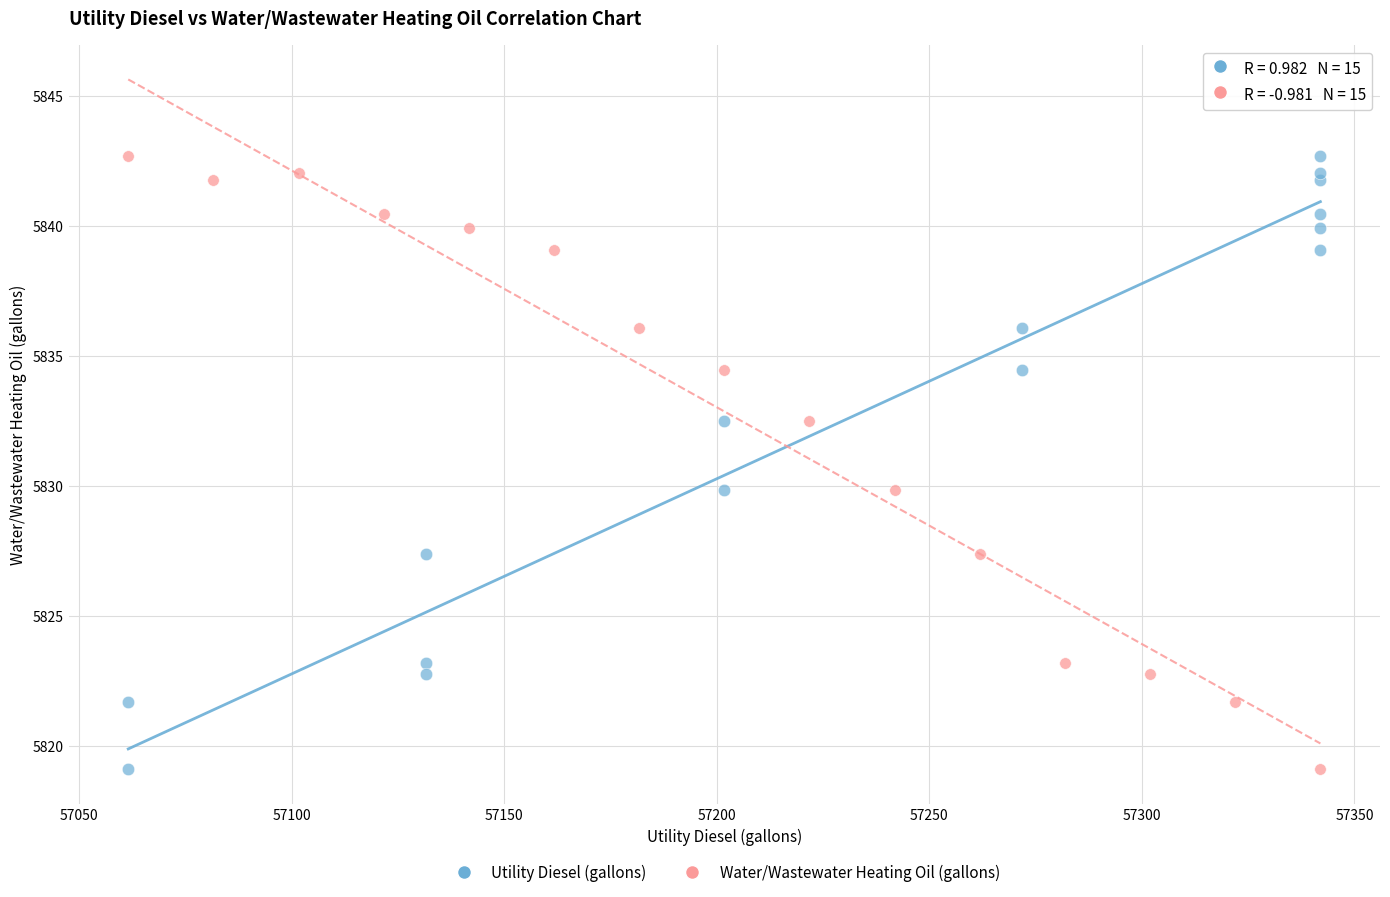

What are all the series names shown in the legend?

Utility Diesel (gallons), Water/Wastewater Heating Oil (gallons)